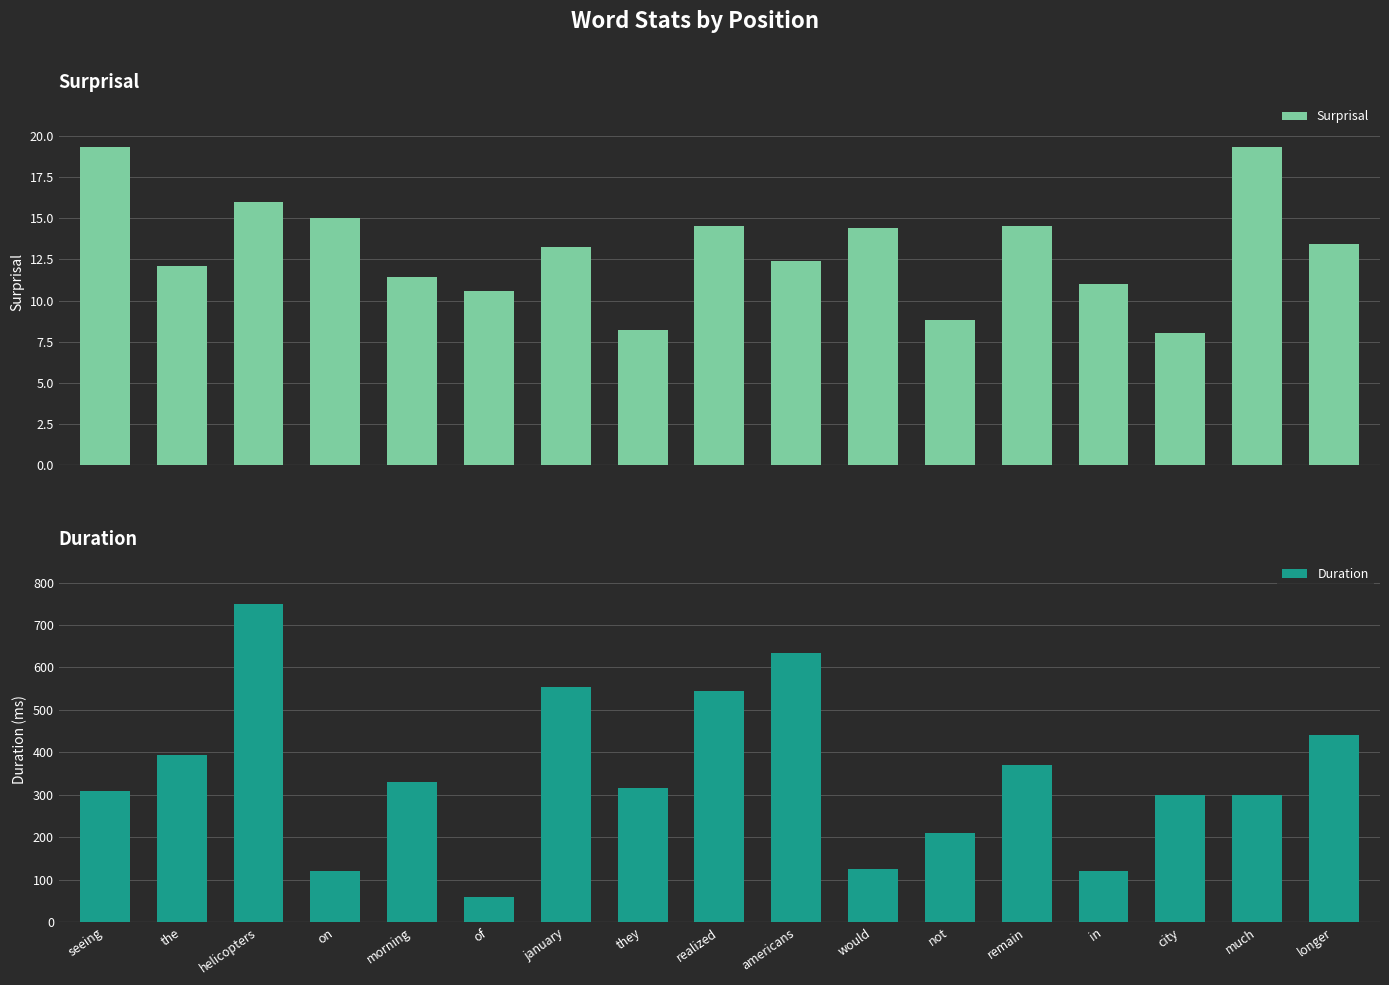

What value does the Duration series have at the?

394.7